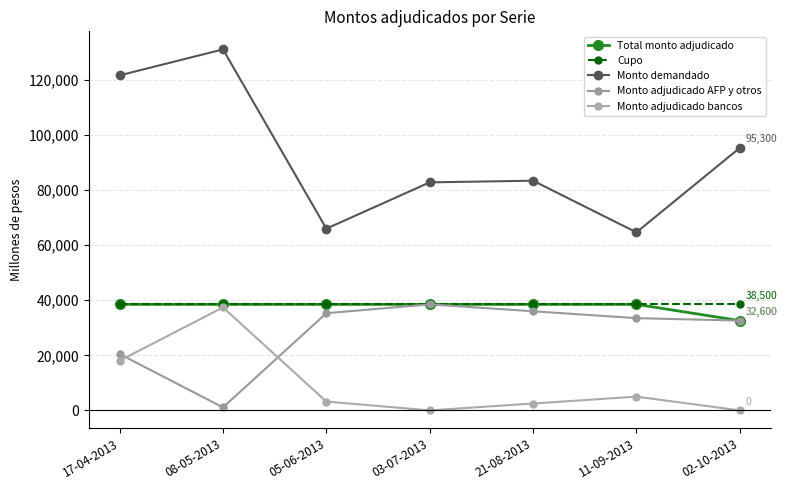

What are all the series names shown in the legend?

Total monto adjudicado, Cupo, Monto demandado, Monto adjudicado AFP y otros, Monto adjudicado bancos